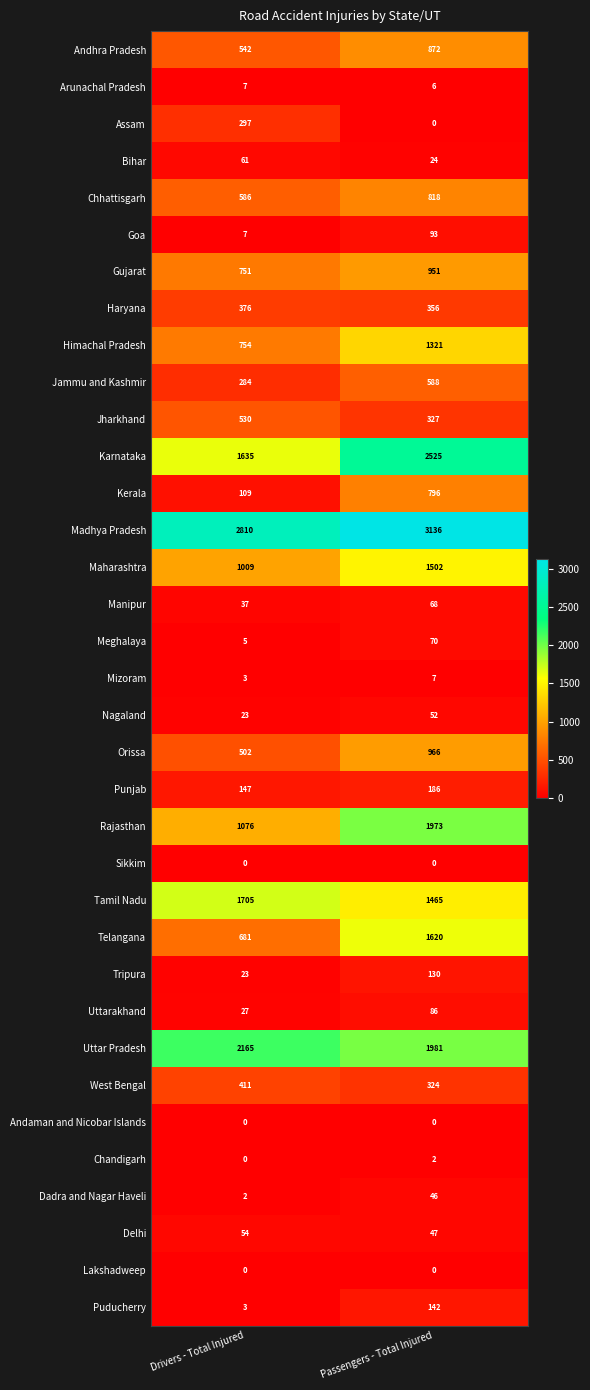

At which category is the sum across all series the highest?

Passengers - Total Injured